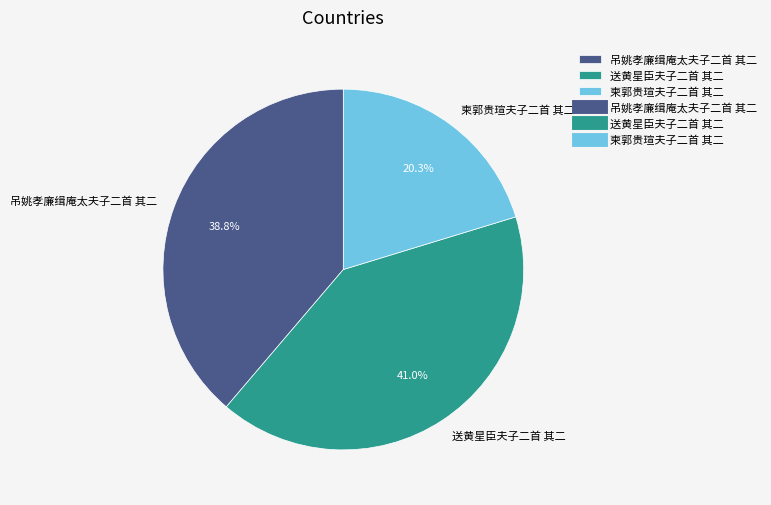

To the nearest percent, what percentage of the pie is 送黄星臣夫子二首 其二?

41%